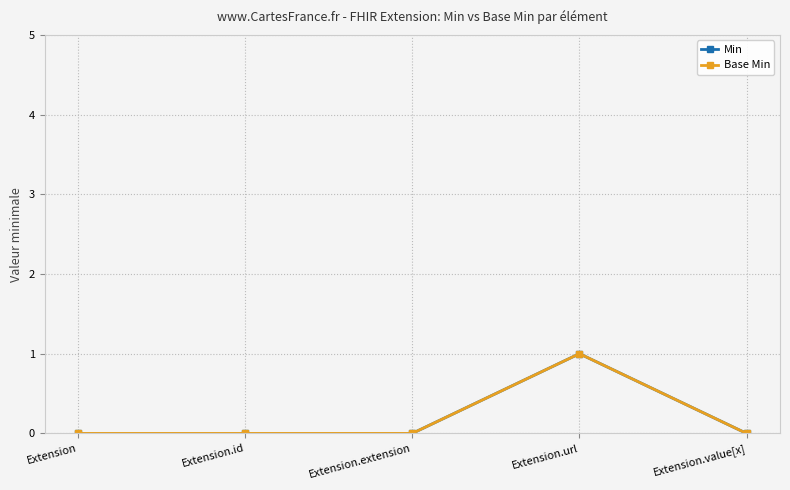

How many lines are shown in the chart?

2